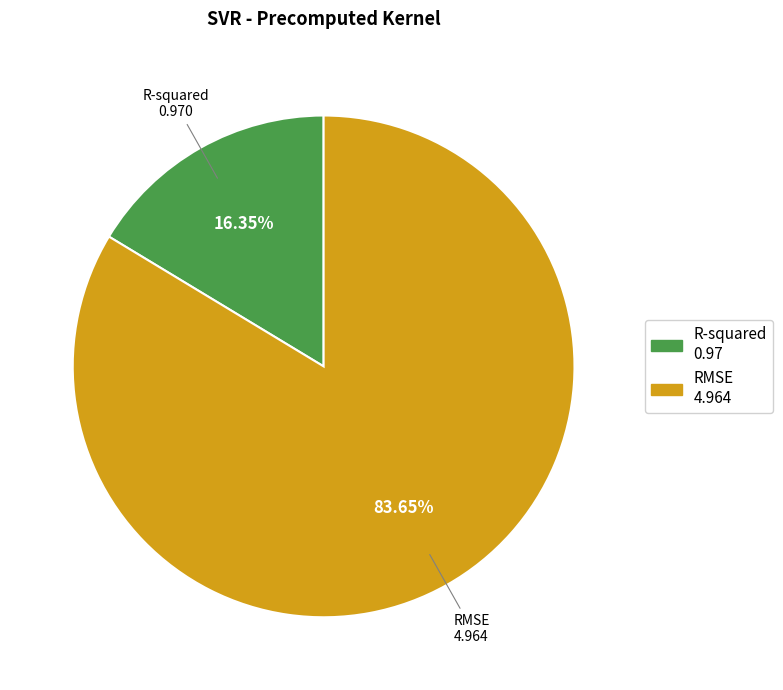

Combined, do RMSE and R-squared account for over 50%?

Yes